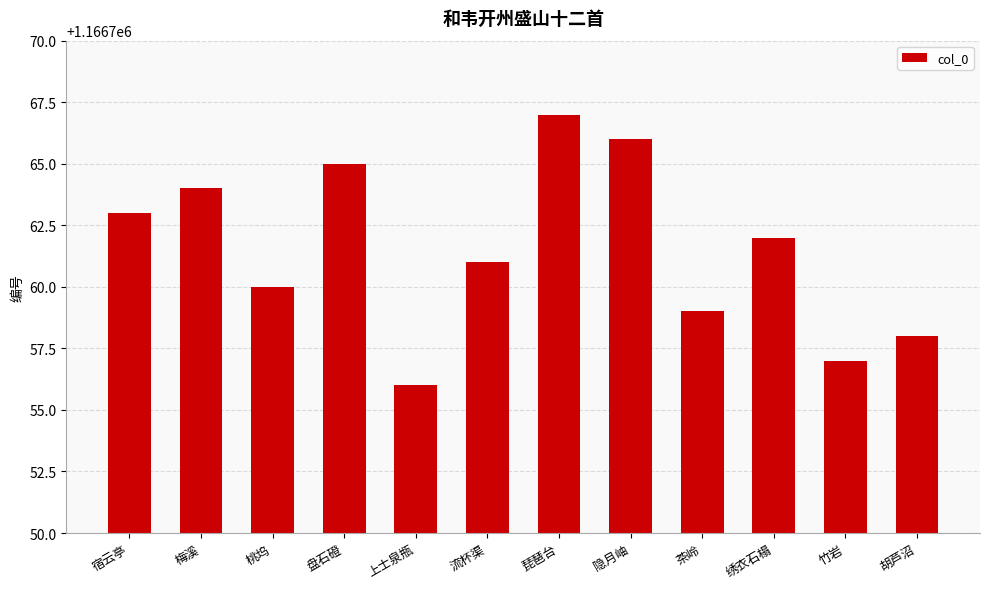

What is the value of the 1st bar from the left?

1166763